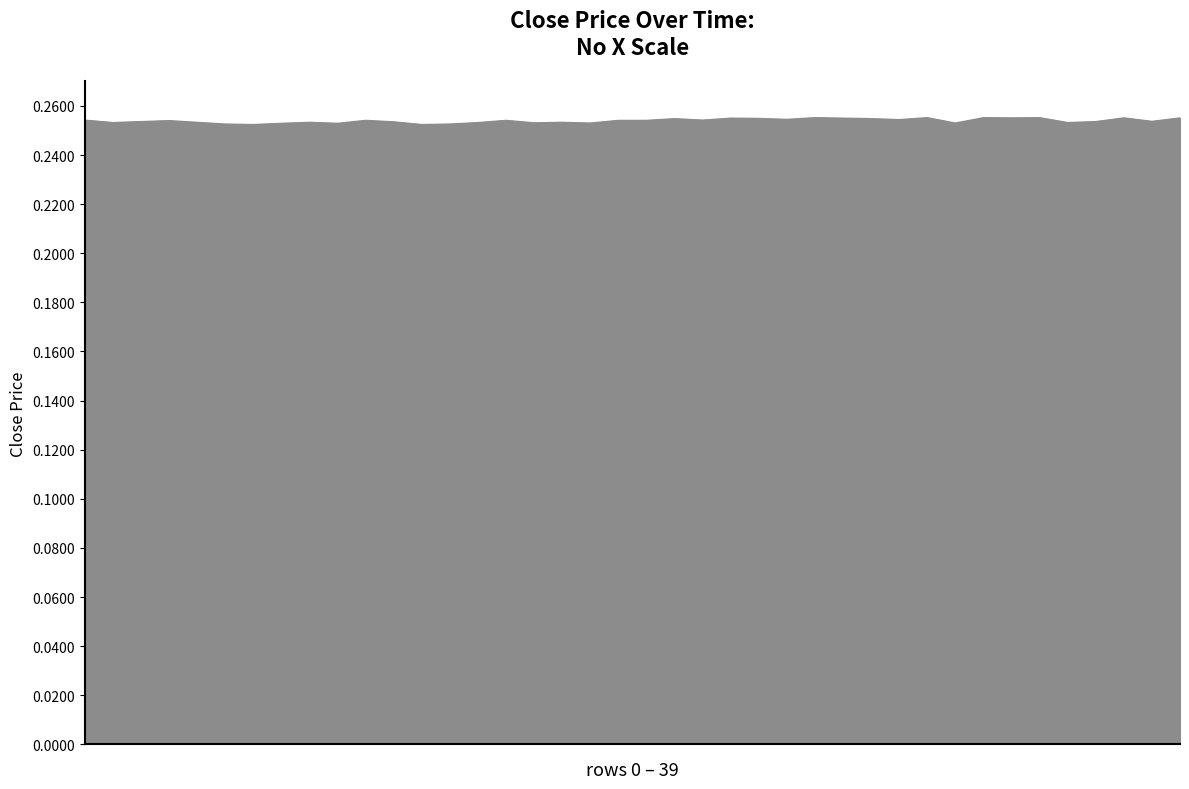

List the labels in order of value, smallest first.

6, 12, 5, 13, 7, 9, 18, 31, 16, 1, 14, 35, 4, 8, 17, 11, 2, 36, 38, 3, 10, 15, 19, 20, 0, 22, 29, 25, 21, 28, 24, 23, 27, 33, 37, 39, 26, 30, 32, 34